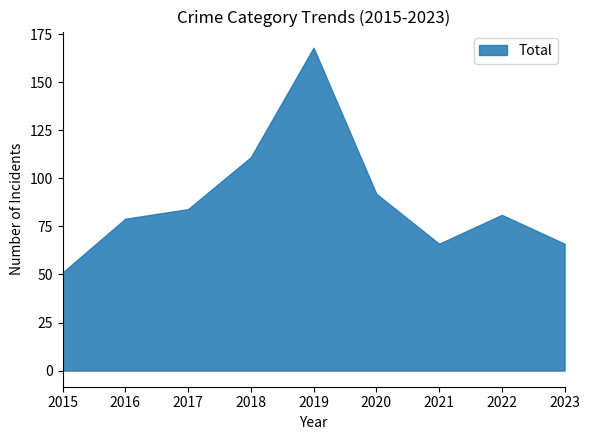

Reading left to right, extract all data points from this chart.

51	79	84	111	168	92	66	81	66